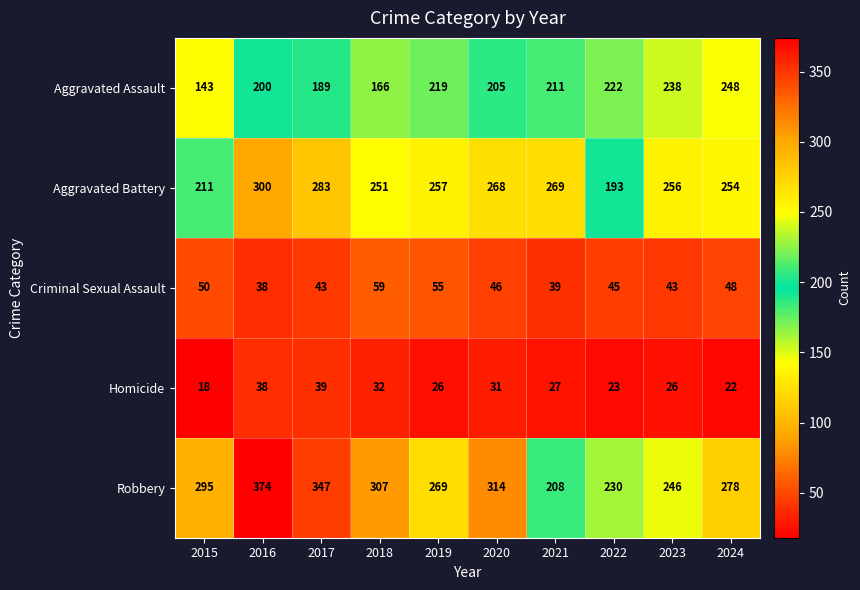

What is the average value of the Aggravated Battery series?

254